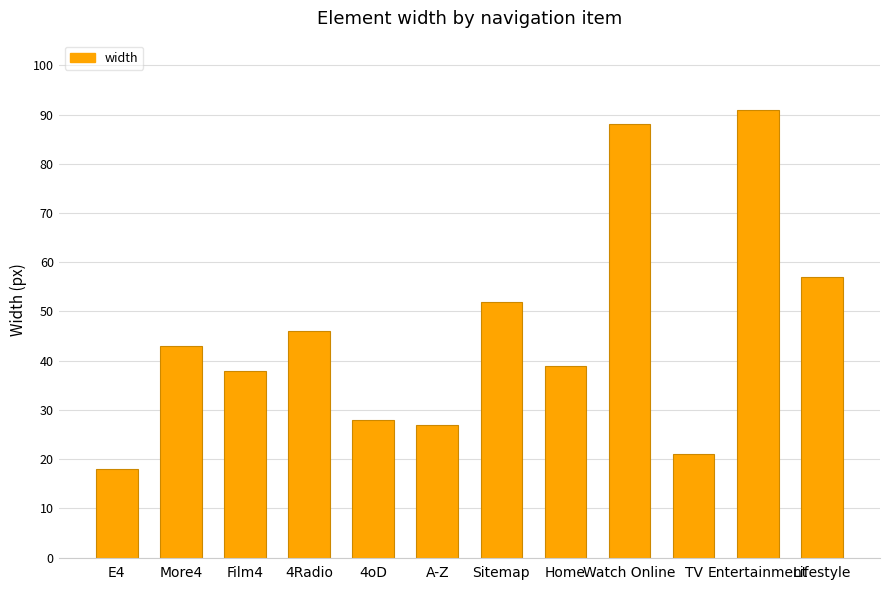

How many values are below 43?

6